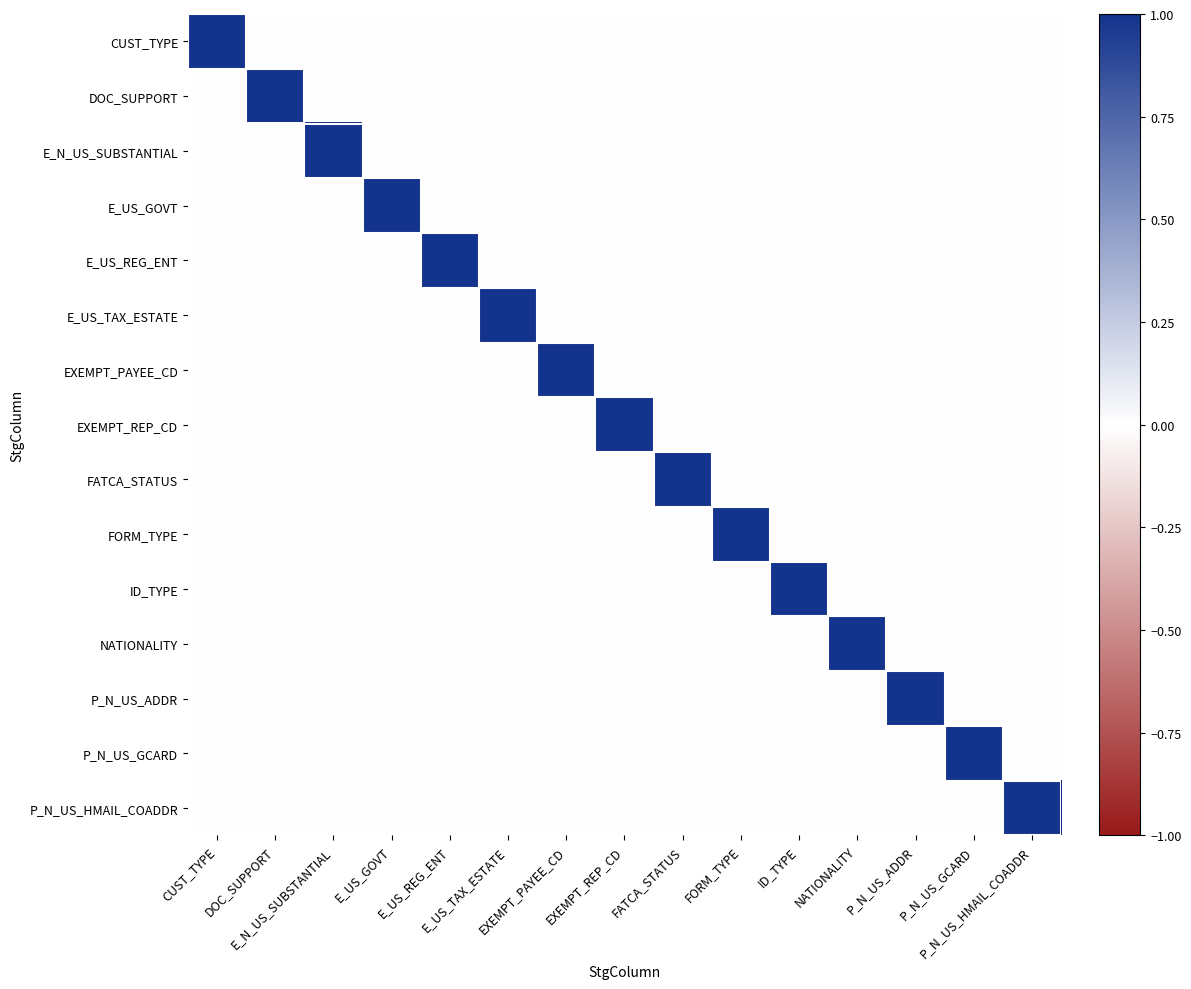

How many series are shown in this chart?

15